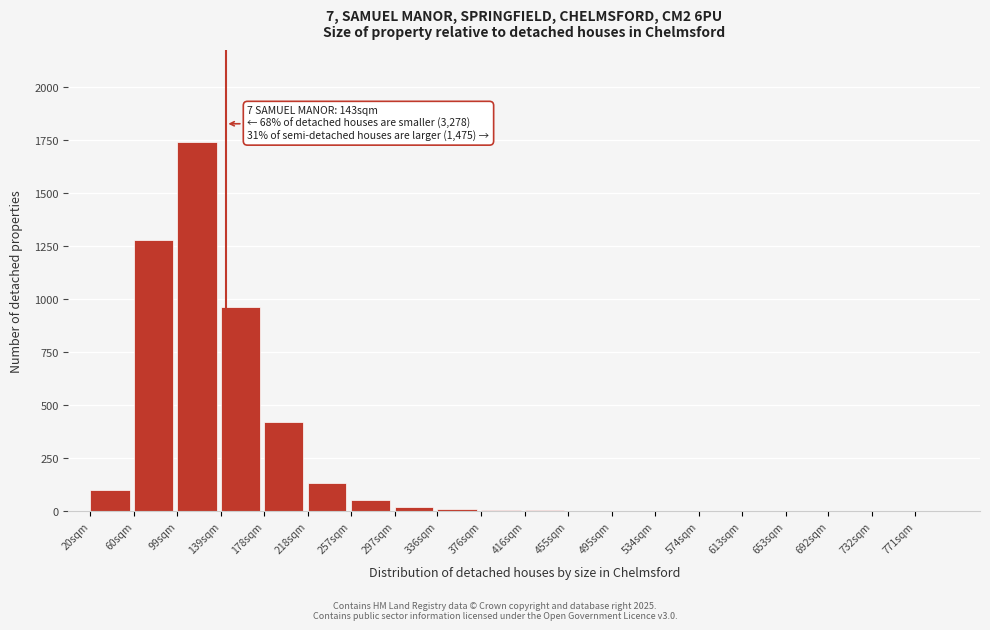

At which label is the value closest to 870?

139sqm